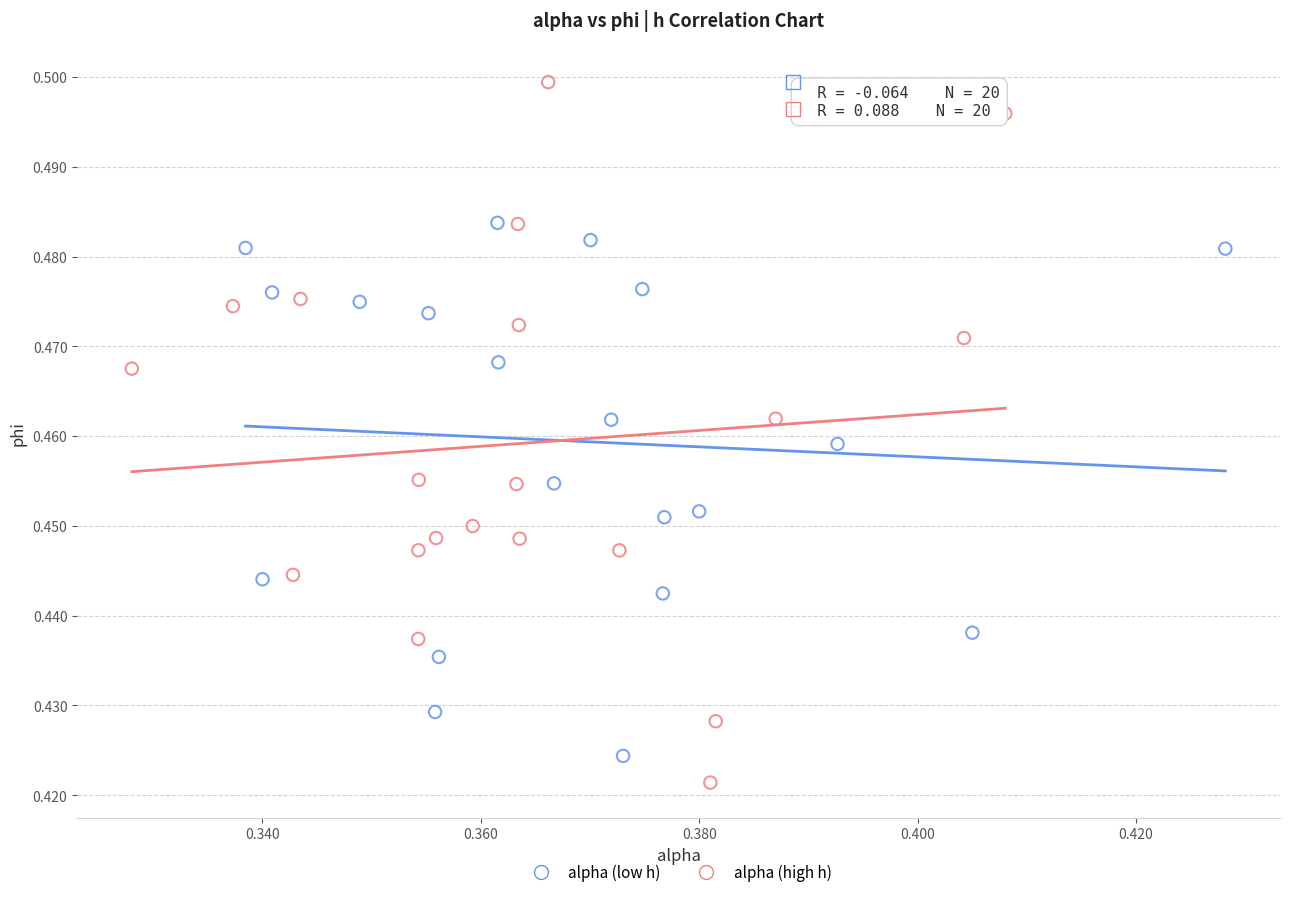

Which series has the largest Y range (max minus min)?

alpha (high h)